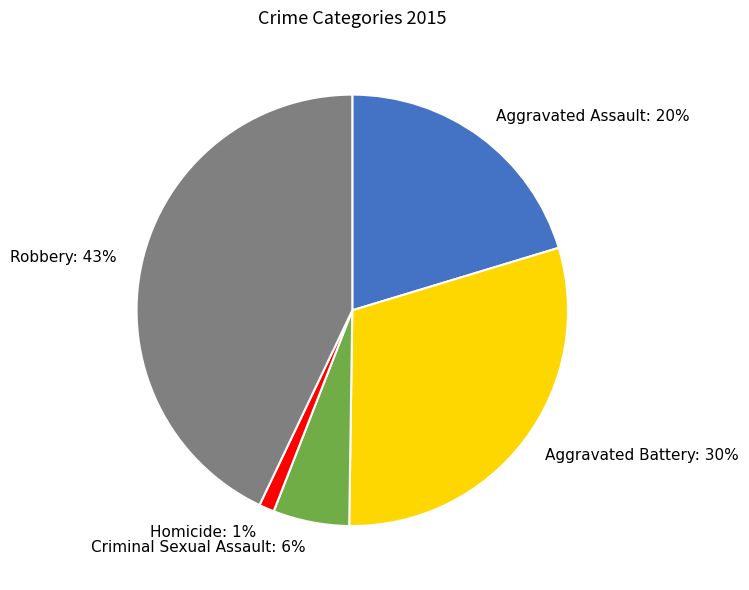

Between Criminal Sexual Assault and Robbery, which is larger?

Robbery